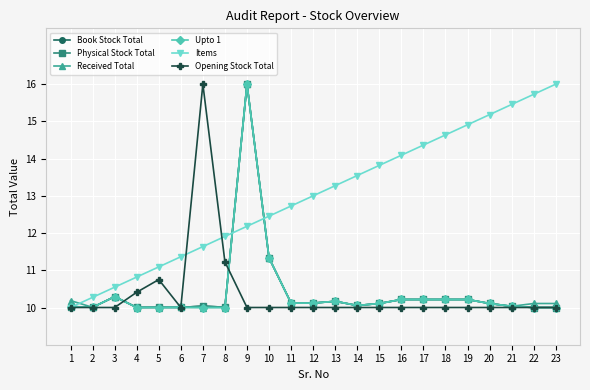

Is it true that Physical Stock Total equals 10.1 at 14?

True